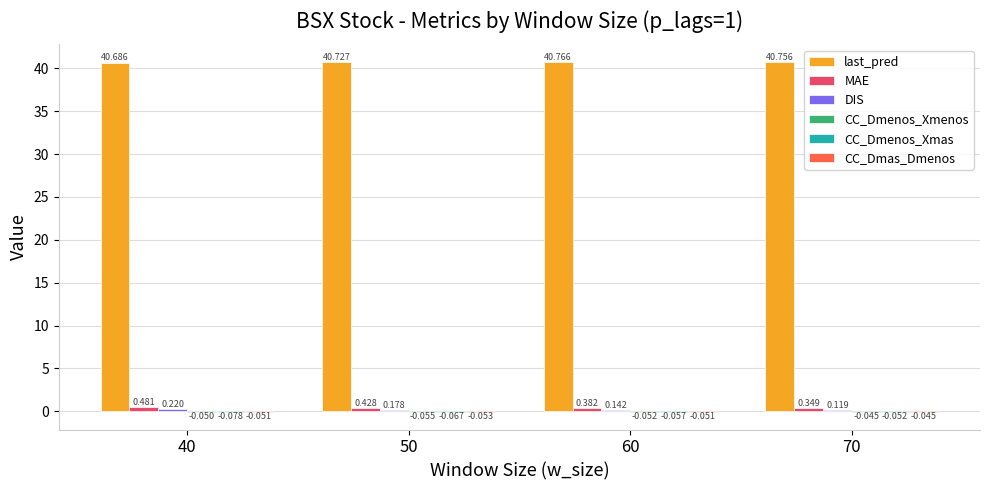

Does the chart contain stacked bars?

No